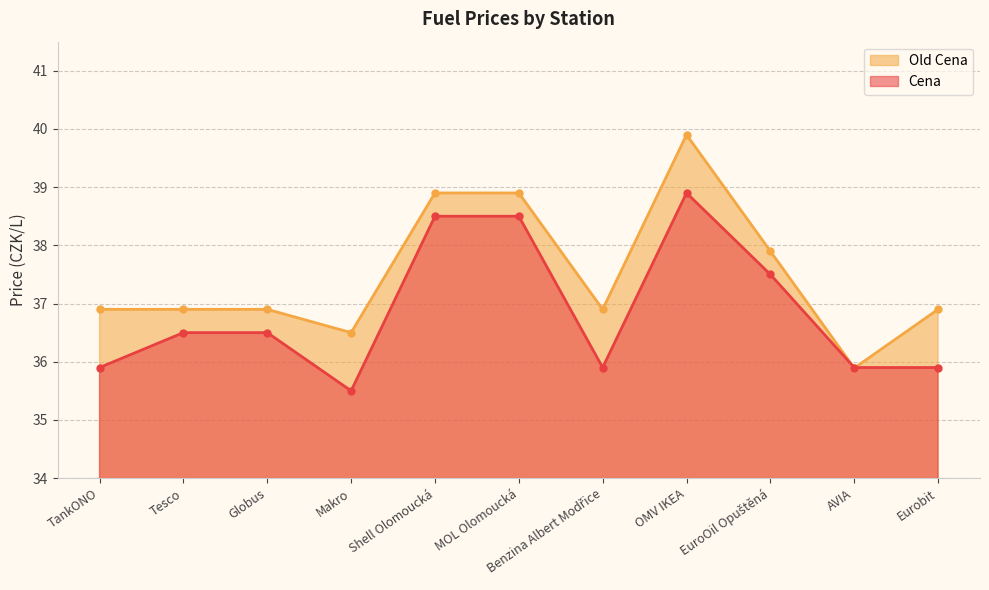

What are all the series names shown in the legend?

Old Cena, Cena